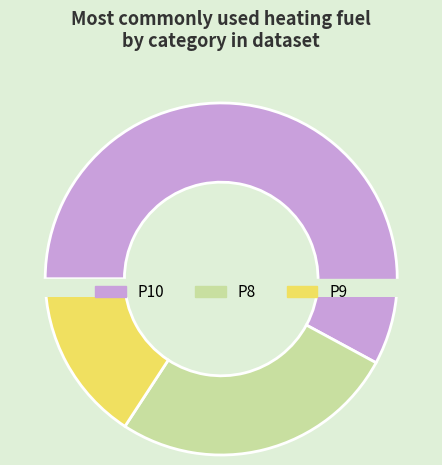

What is the change in value from P10 to P8?

-6